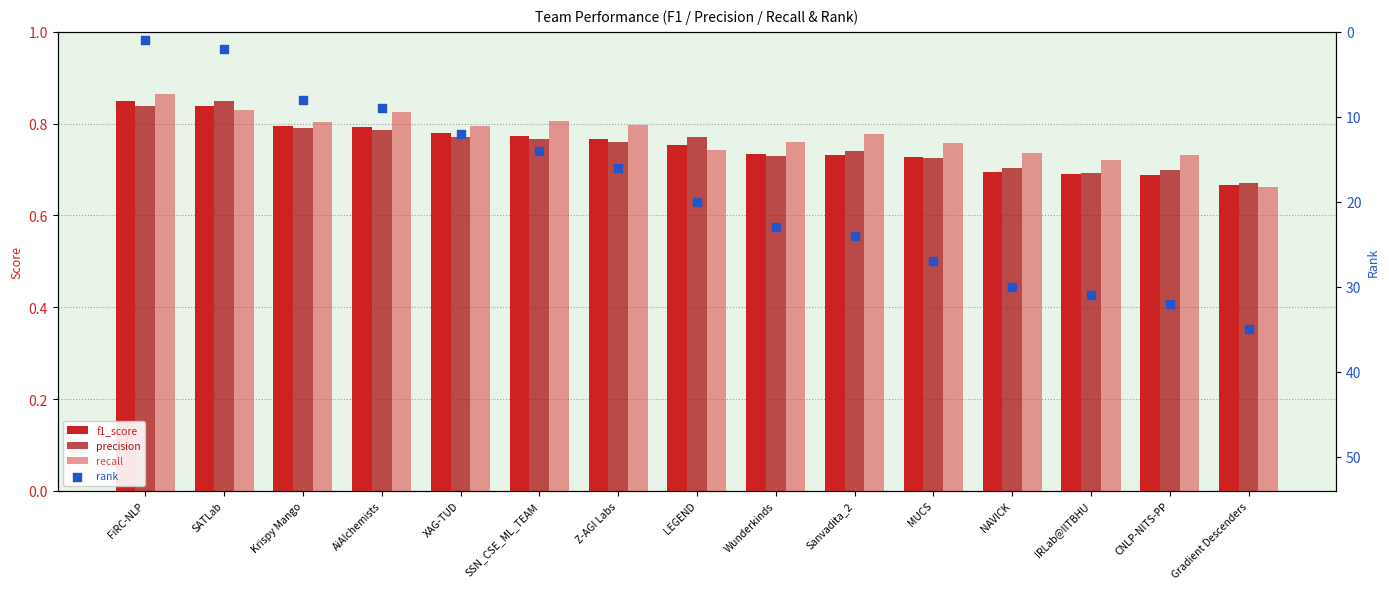

Which series has the largest total across all categories?

rank